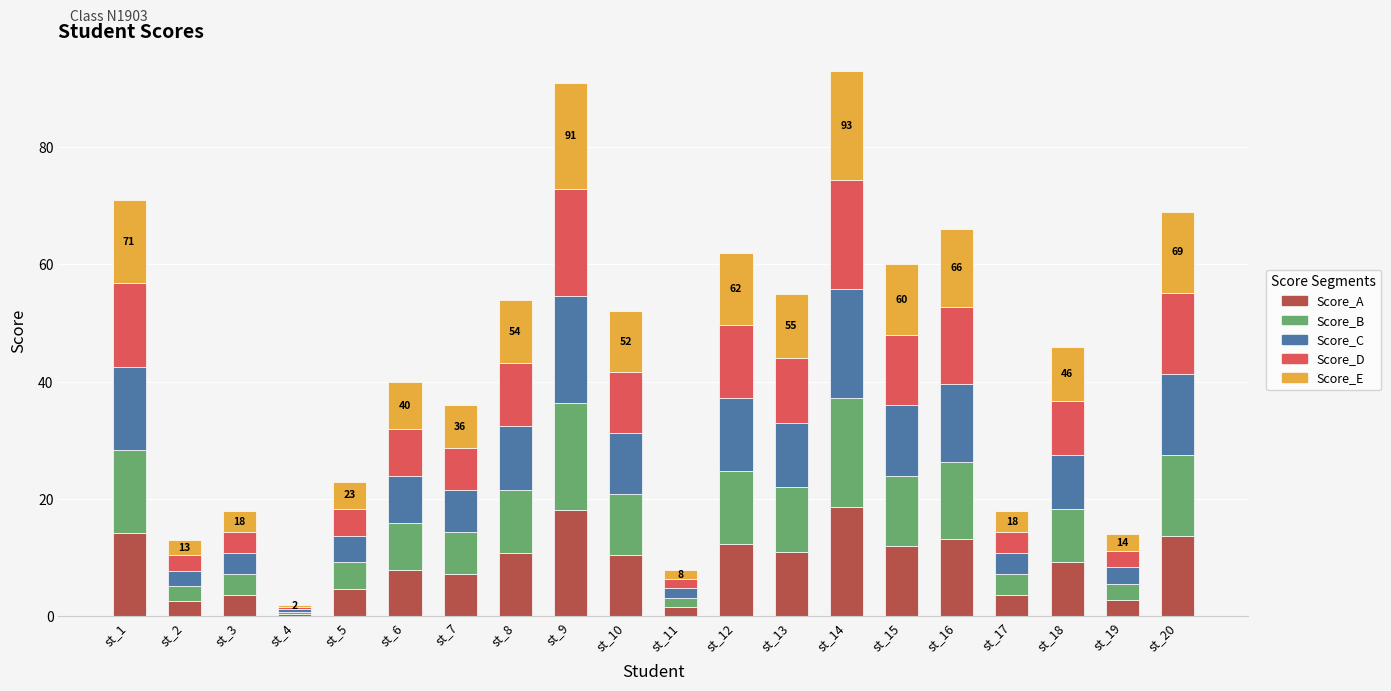

What is the highest value of the Score_A series?

18.6